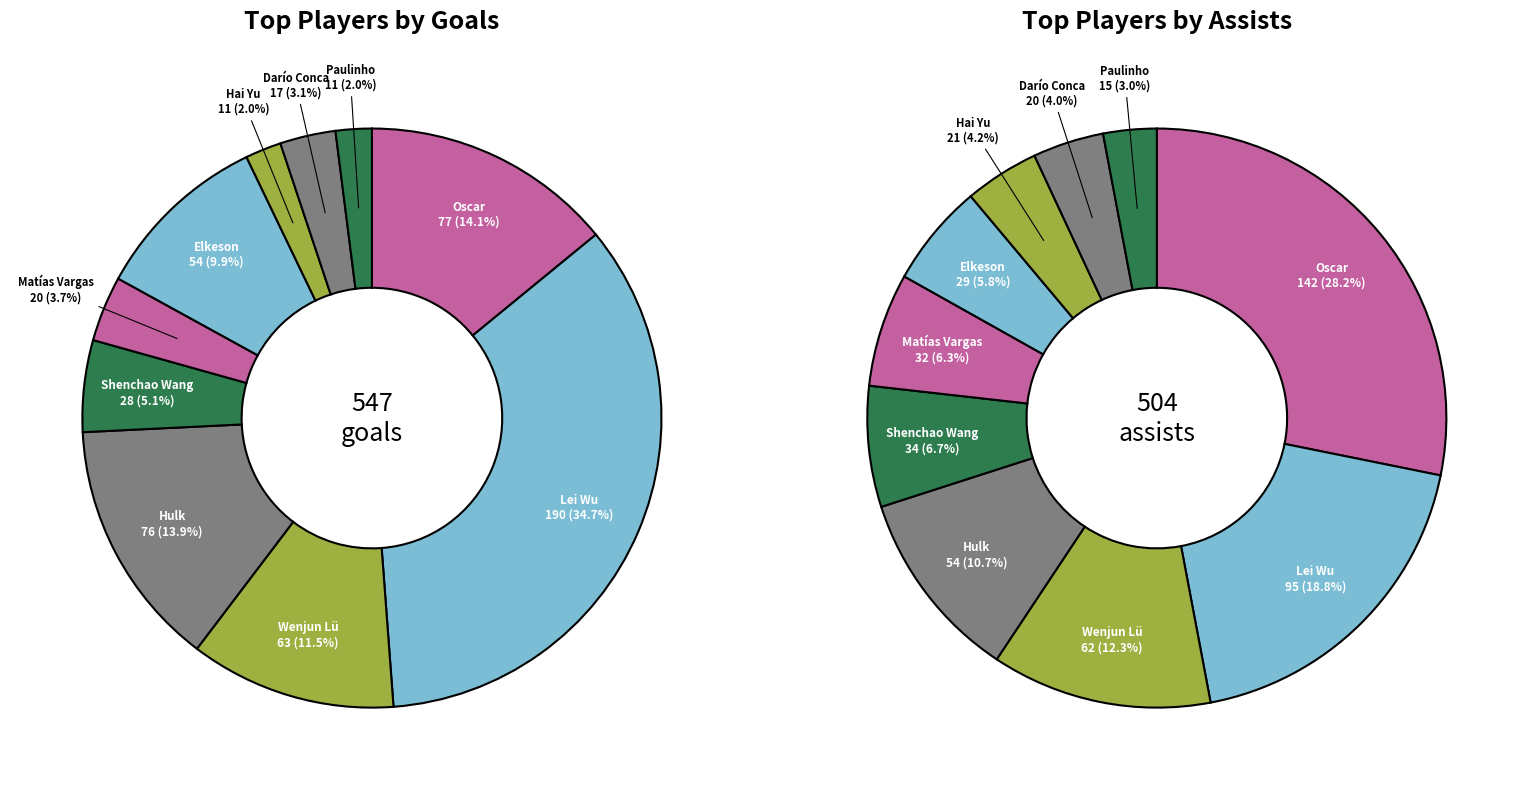

What percentage is NOT represented by Matías Vargas?

96.3%